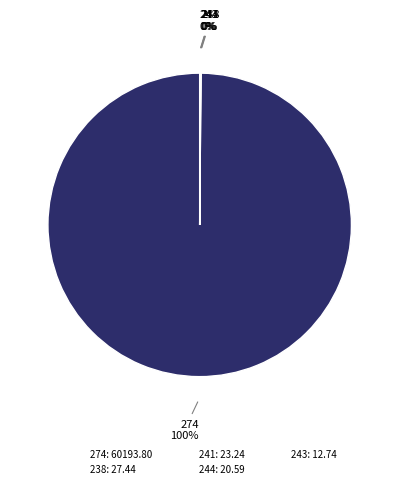

Which category accounts for the majority?

274